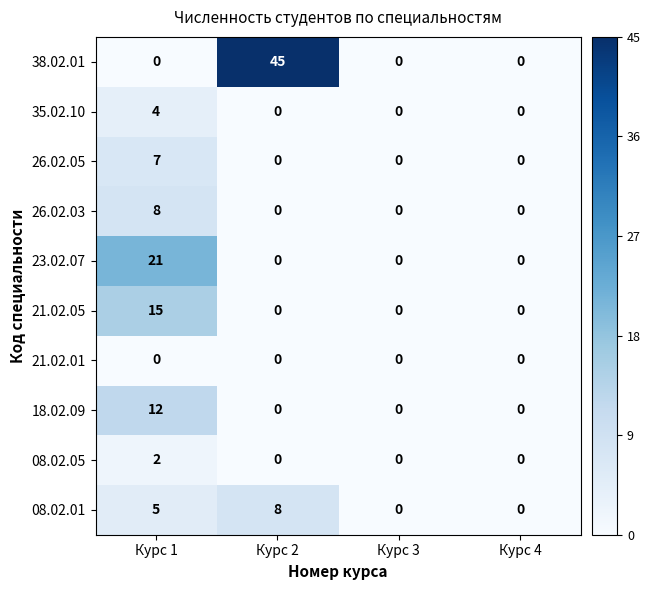

What is the sum of all 21.02.05 values?

15